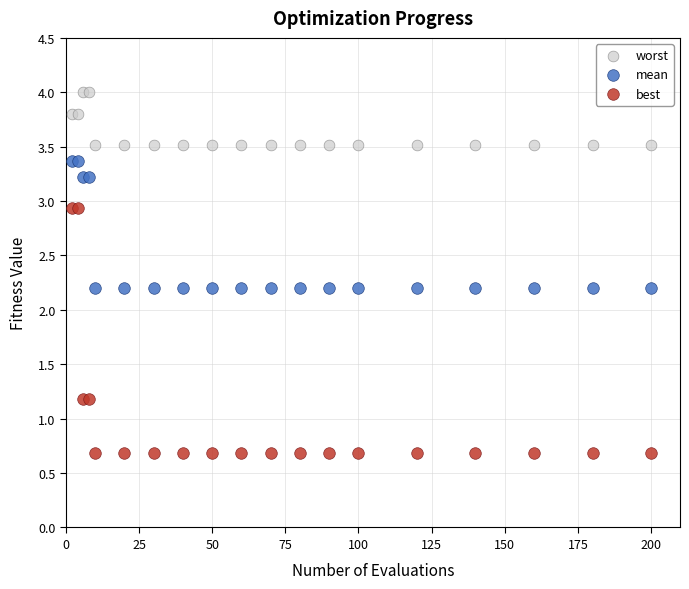

Which series contains the lowest Y value?

best